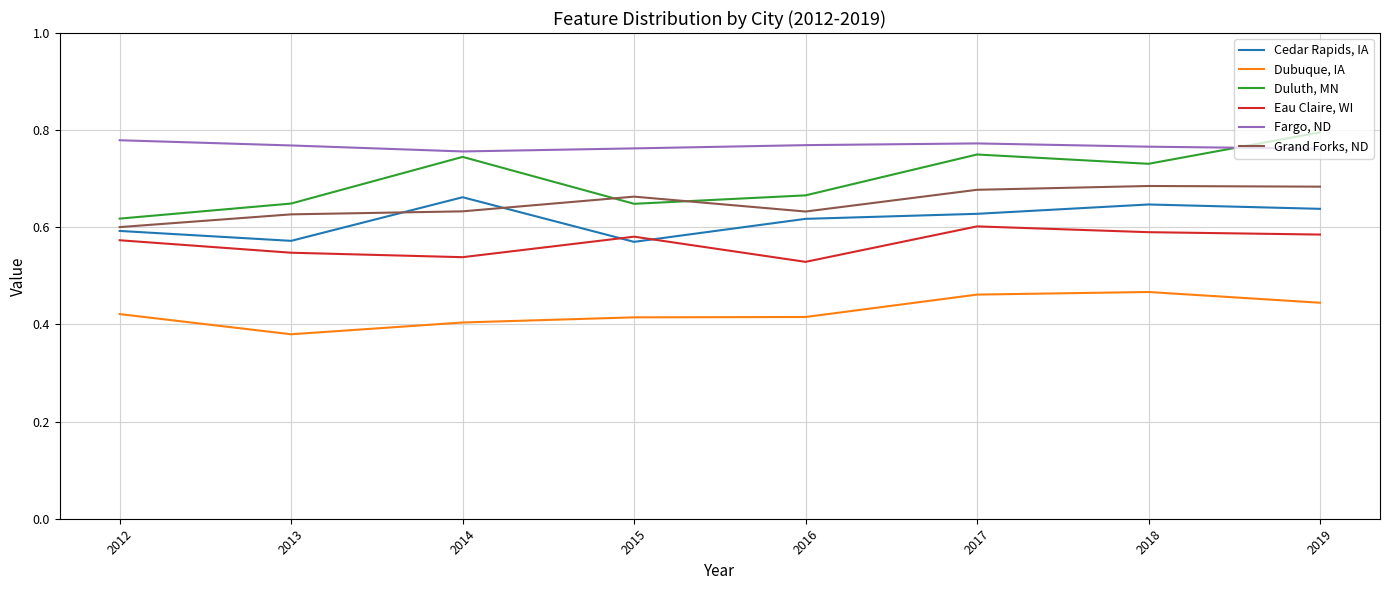

Does the chart have visible grid lines?

Yes